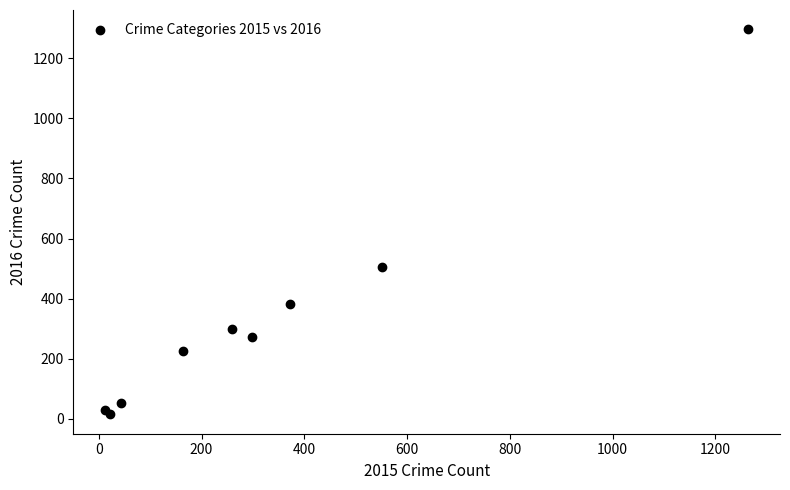

What Y value in the scatter plot is closest to 655?

505